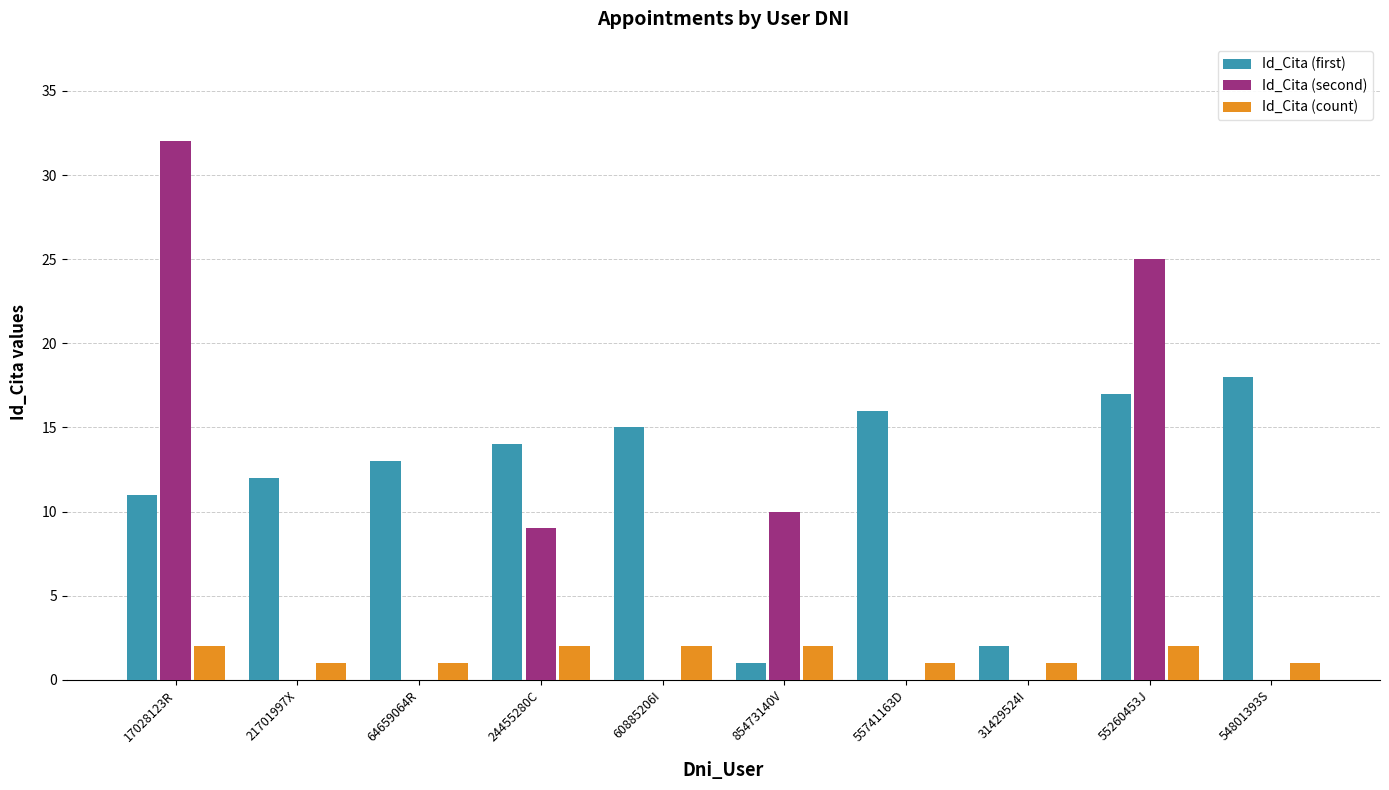

At which category is the sum across all series the highest?

17028123R